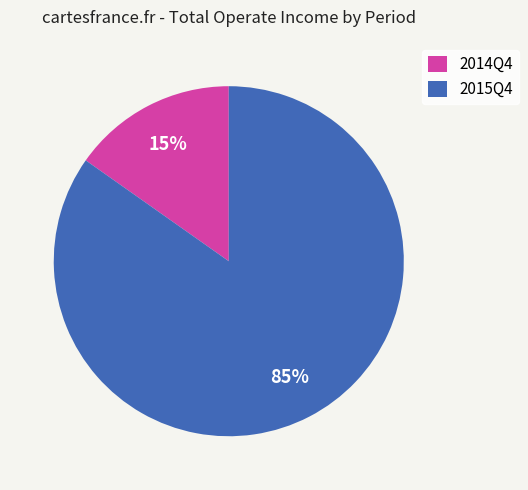

Is 2014Q4 the majority of the pie?

No